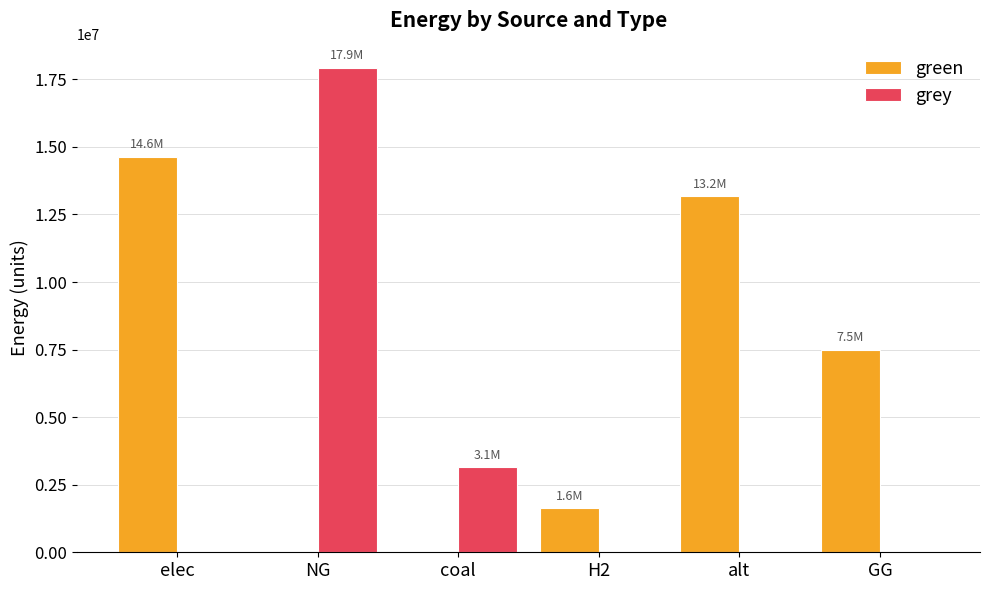

What is the highest value of the grey series?

17923333.5